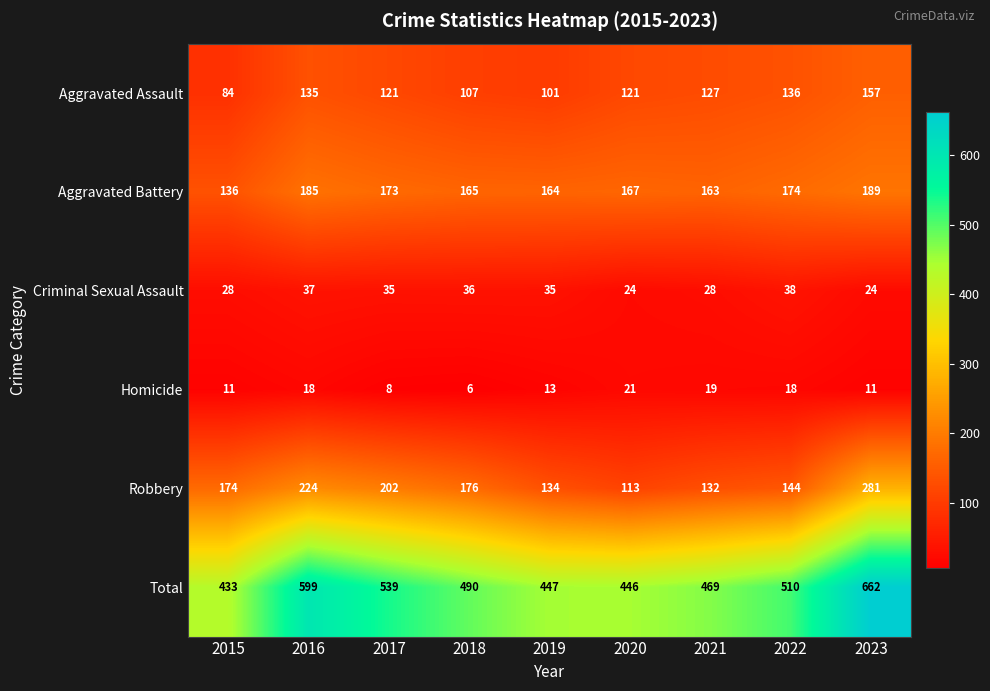

Is it true that Homicide equals 3 at 2018?

False